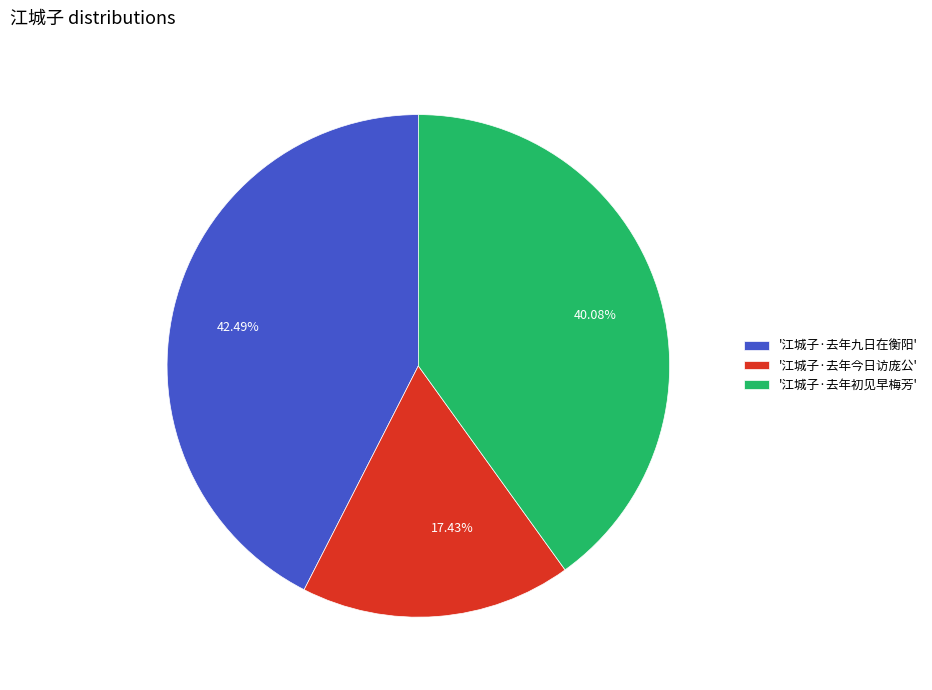

Does any single category account for the majority?

No